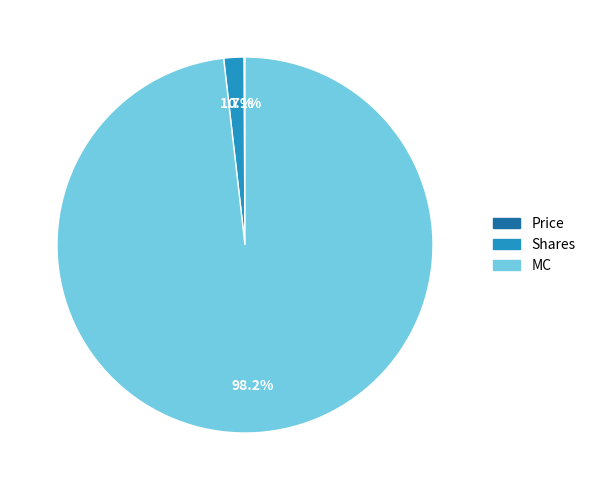

Do Shares and MC together represent more than half of the pie?

Yes